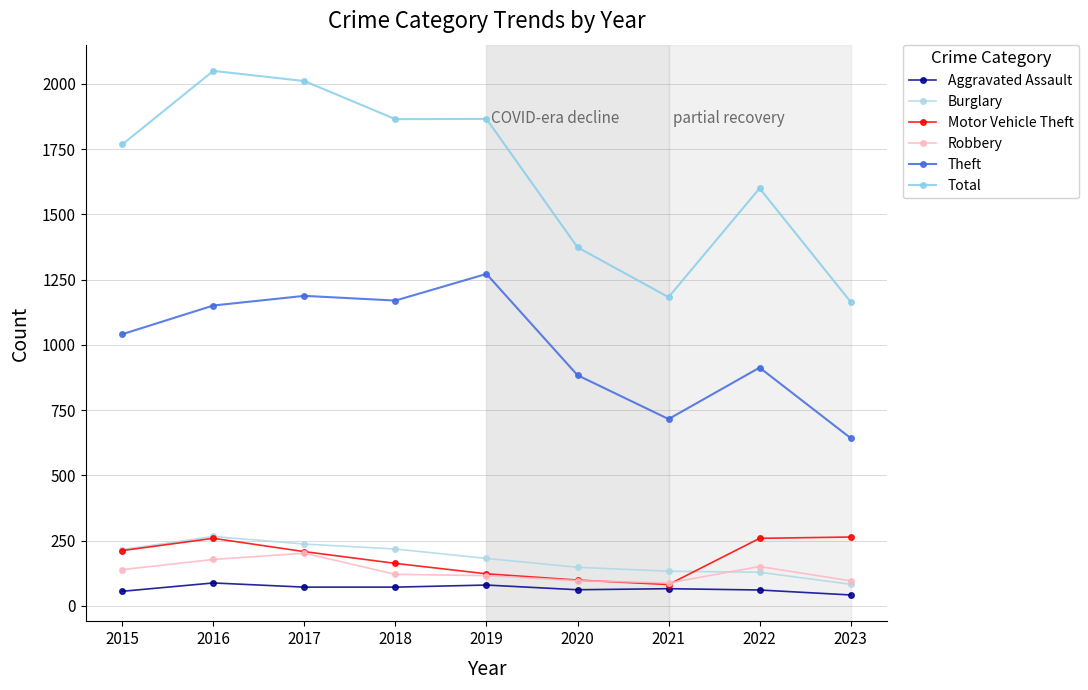

At which category does the chart reach its minimum across all series?

2023